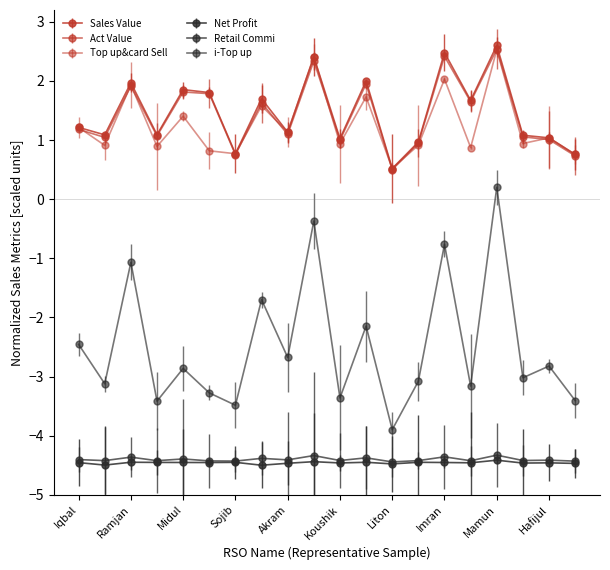

What are all the series names shown in the legend?

i-Top up, Top up&card Sell, Sales Value, Retail Commi, Act Value, Net Profit